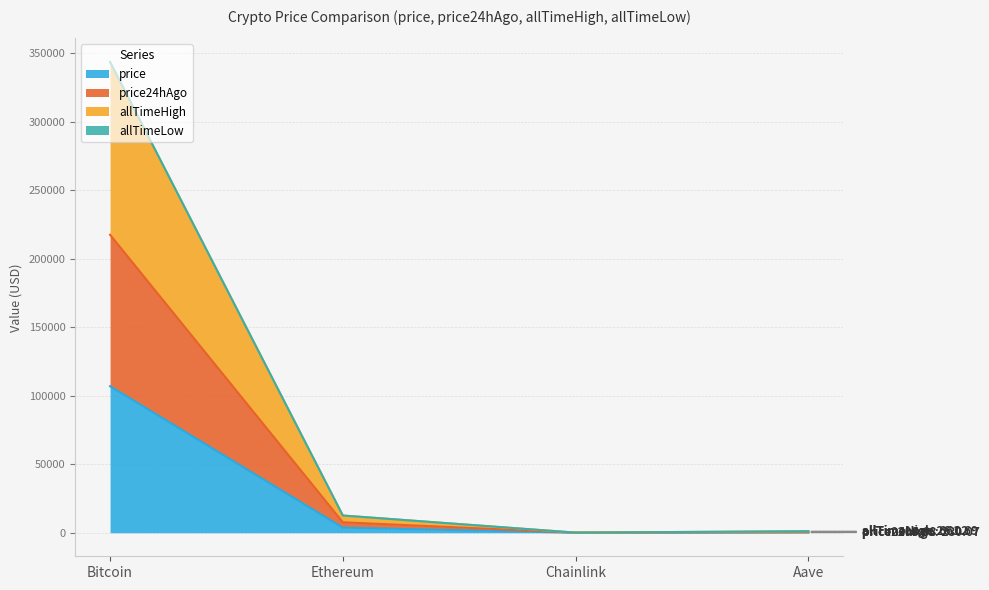

Is it true that allTimeHigh equals 87.6 at Chainlink?

True